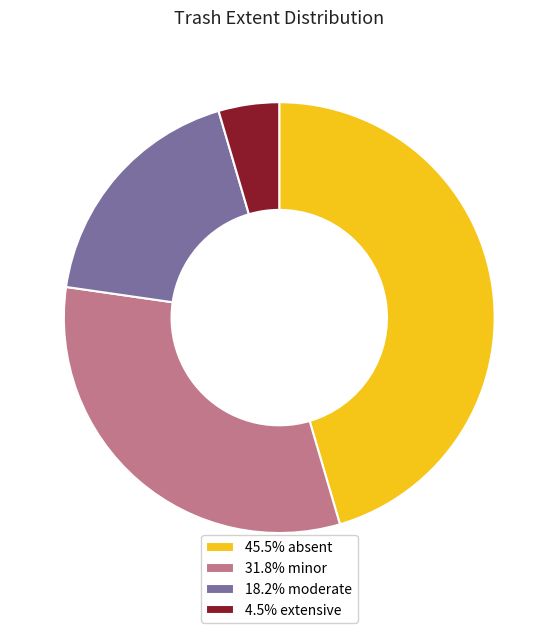

Is there a majority slice in this chart?

No